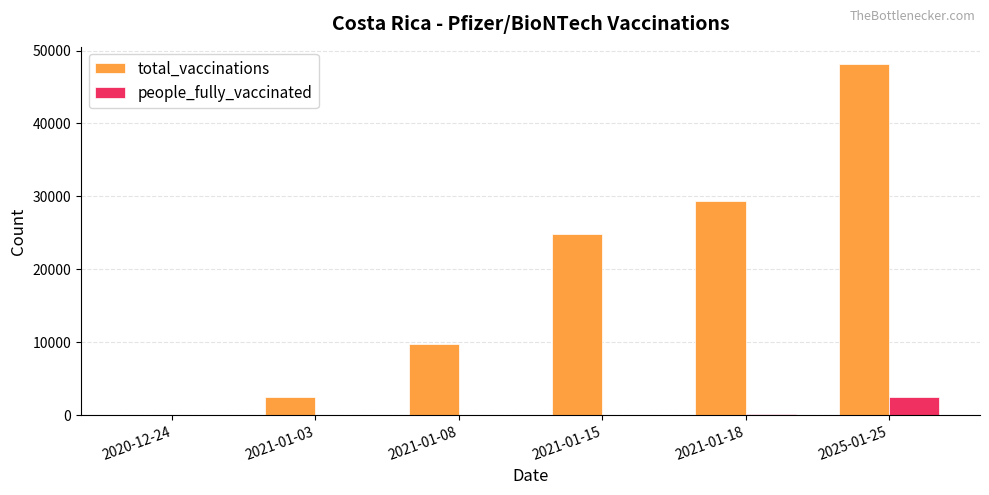

The value of people_fully_vaccinated at 2020-12-24 is 0. True or false?

True